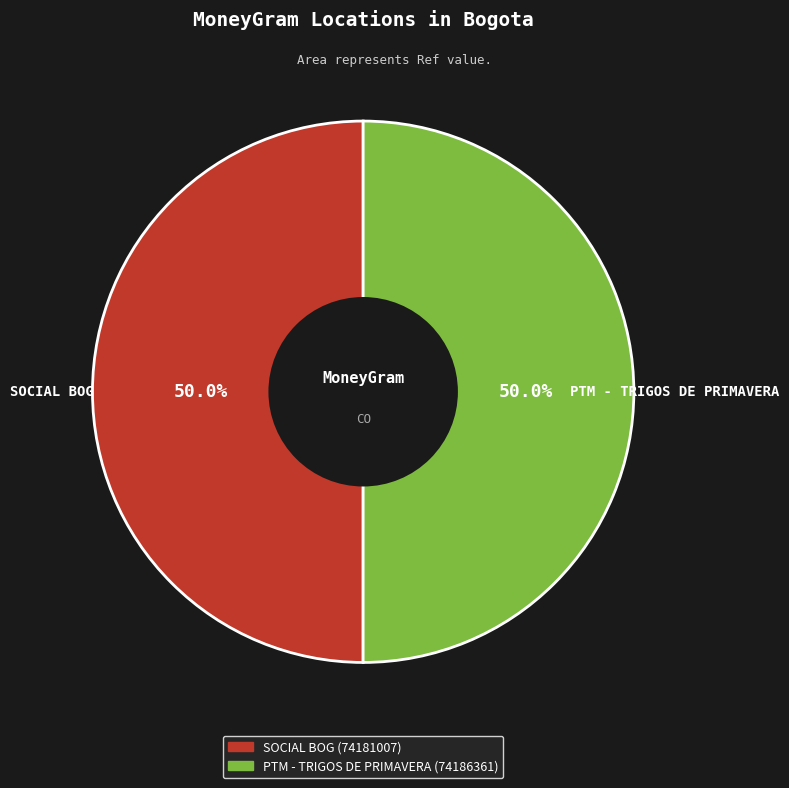

To the nearest percent, what is the average slice percentage?

50%